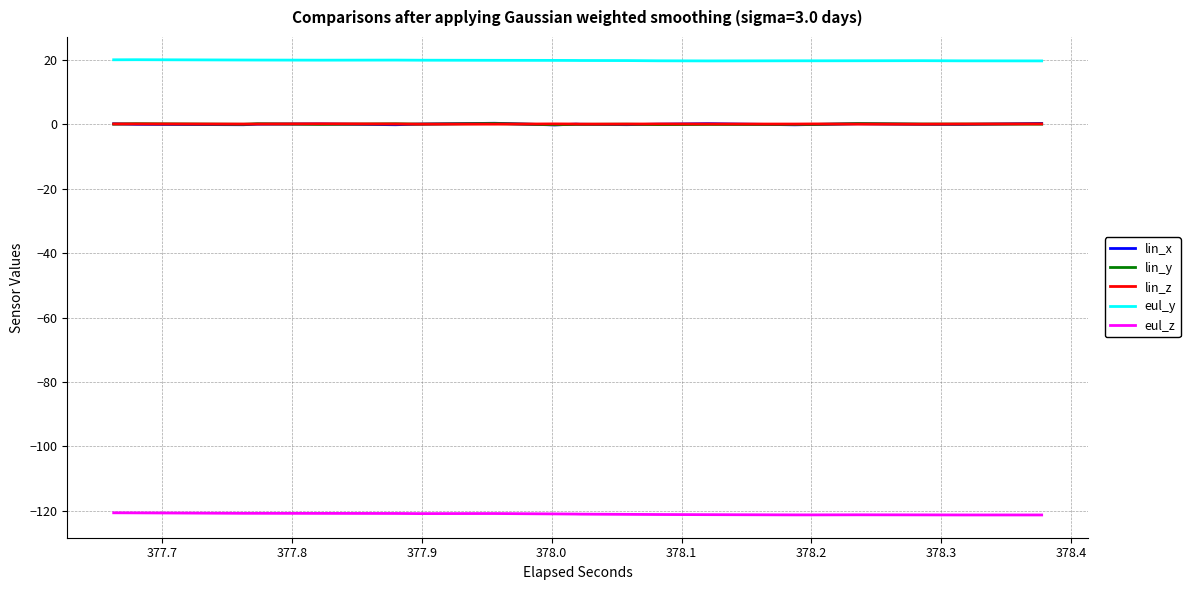

True or false: eul_y and lin_y intersect in this chart.

False